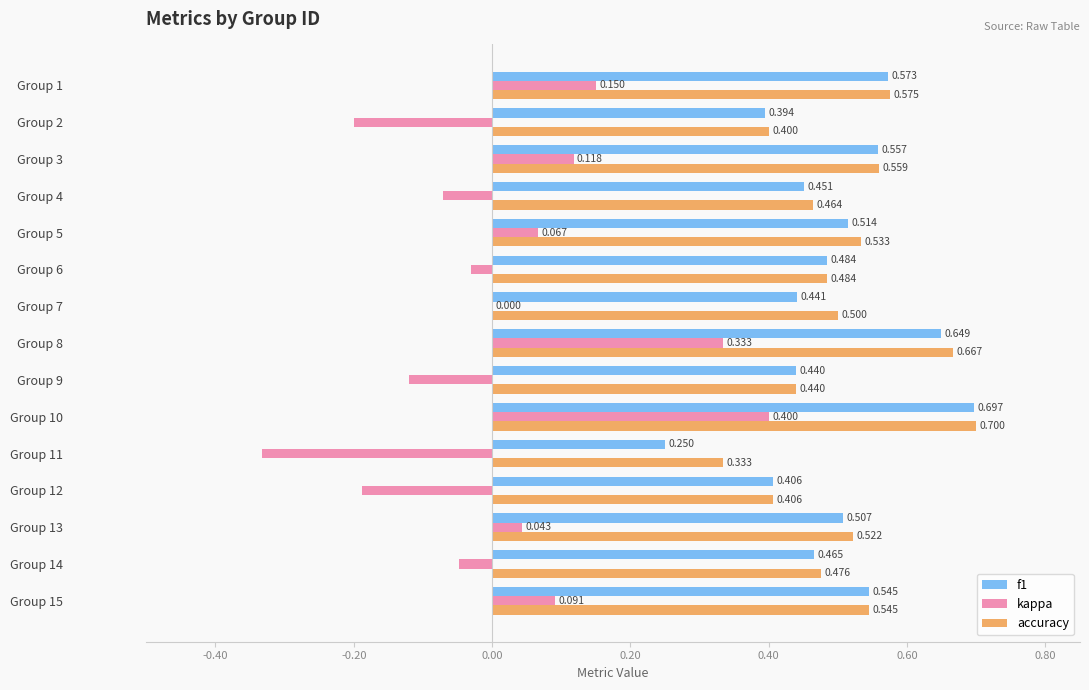

Is the value of kappa at Group 14 greater than the value of f1 at Group 2?

No